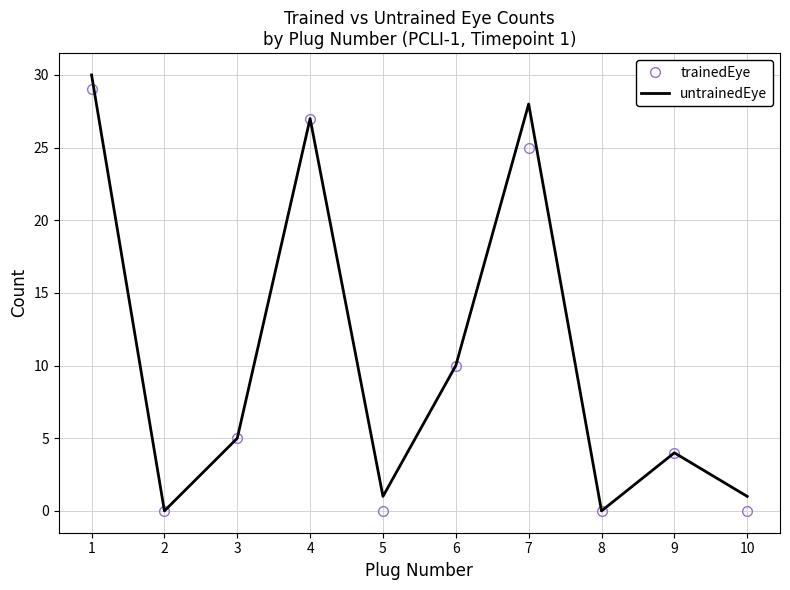

The trainedEye series shows 0 at 5. True or false?

True